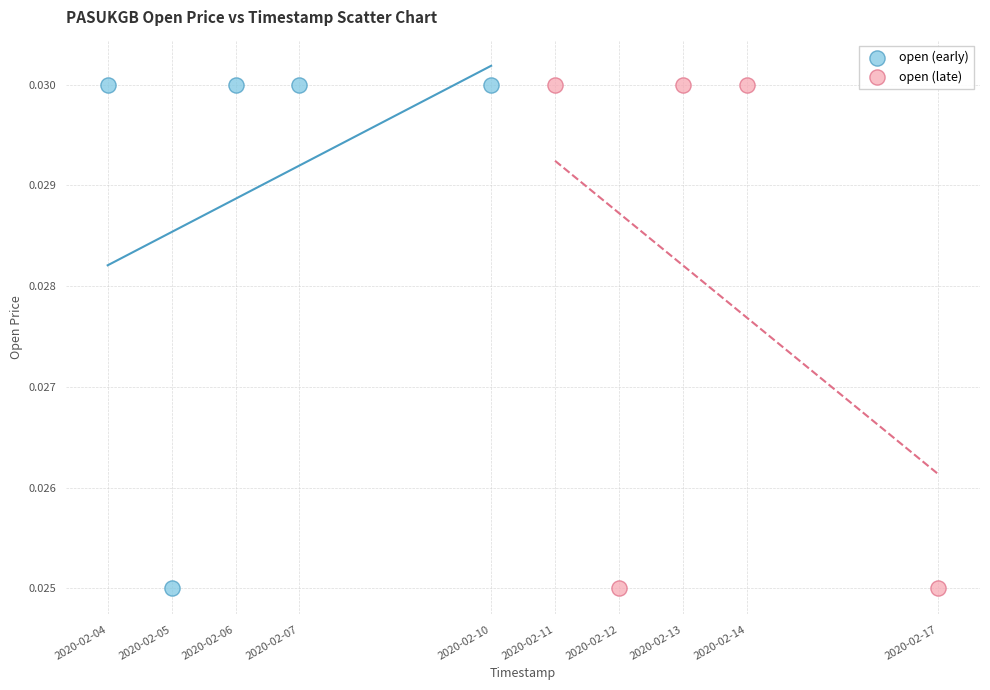

What are all the series names shown in the legend?

open (early), open (late)